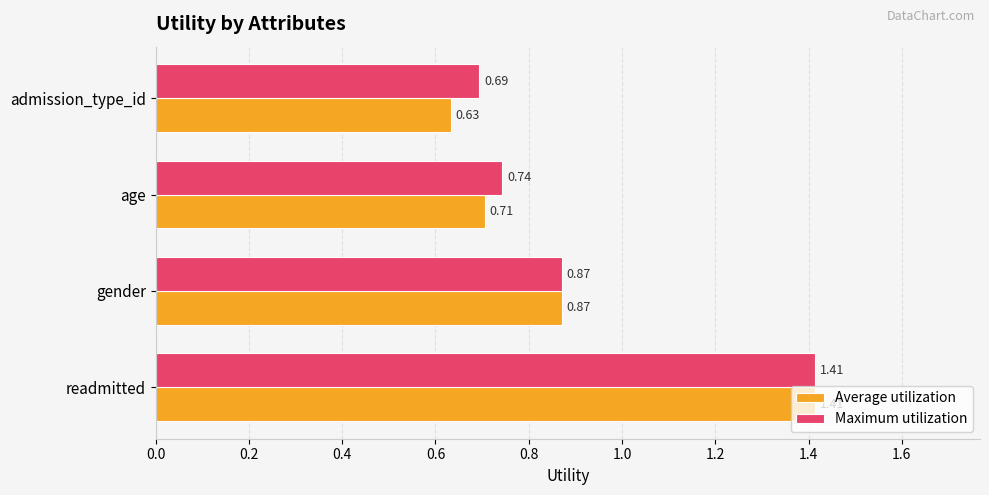

Where is Average utilization nearest to the value 1?

gender